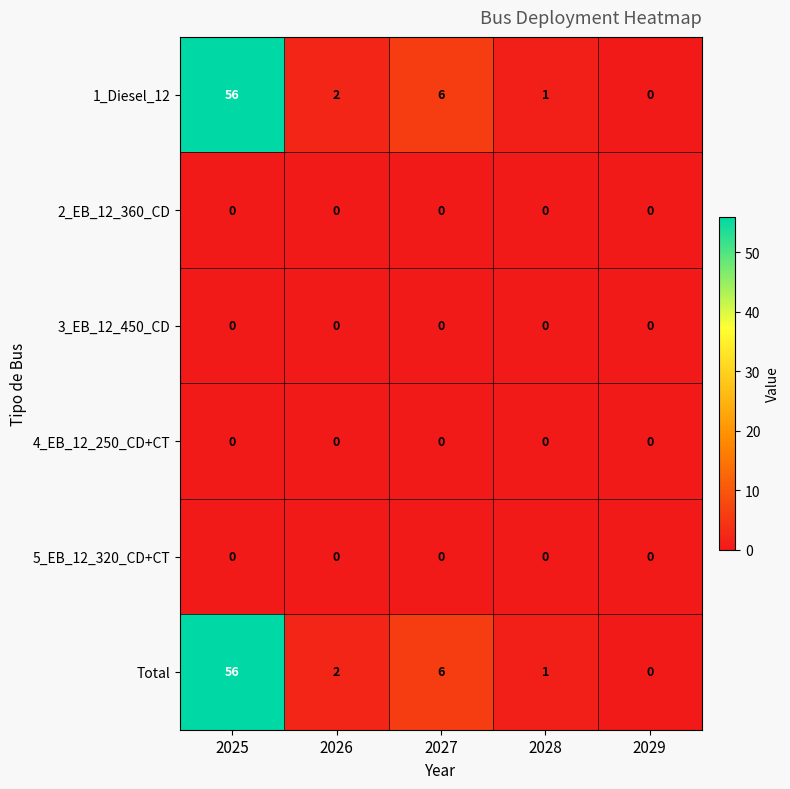

Is the value of 4_EB_12_250_CD+CT at 2028 greater than the value of Total at 2028?

No